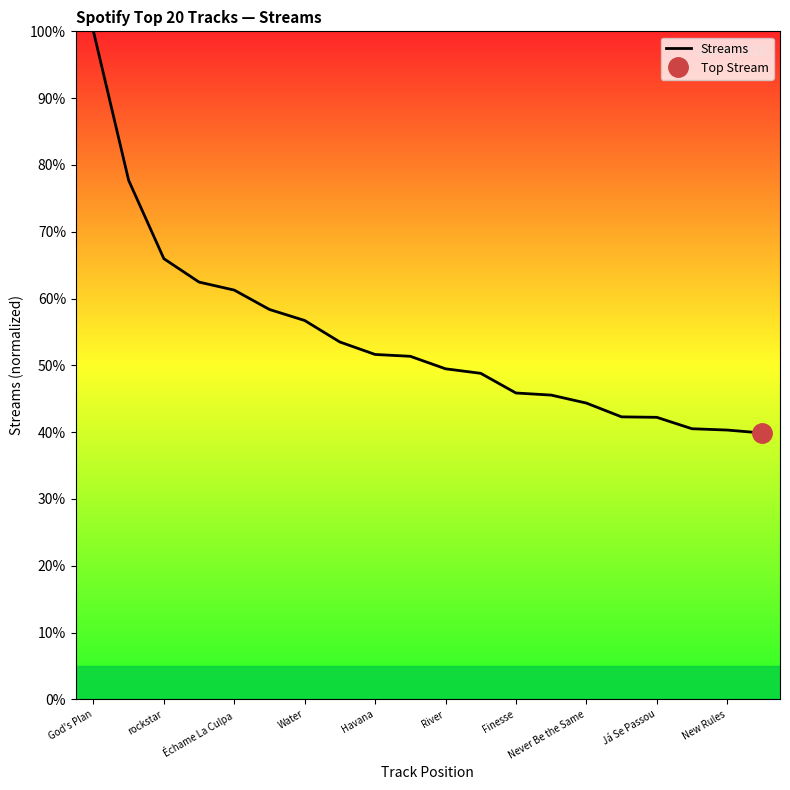

Read the Streams value at Finesse.

45.9